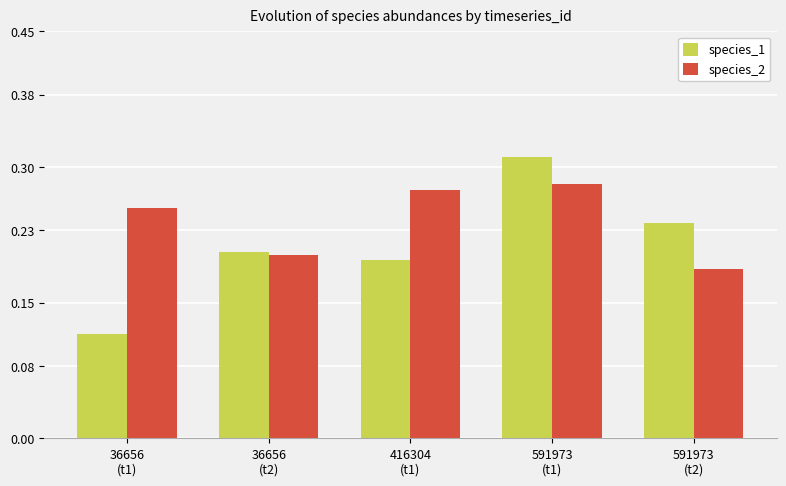

List the series in order of their overall mean, lowest first.

species_1, species_2